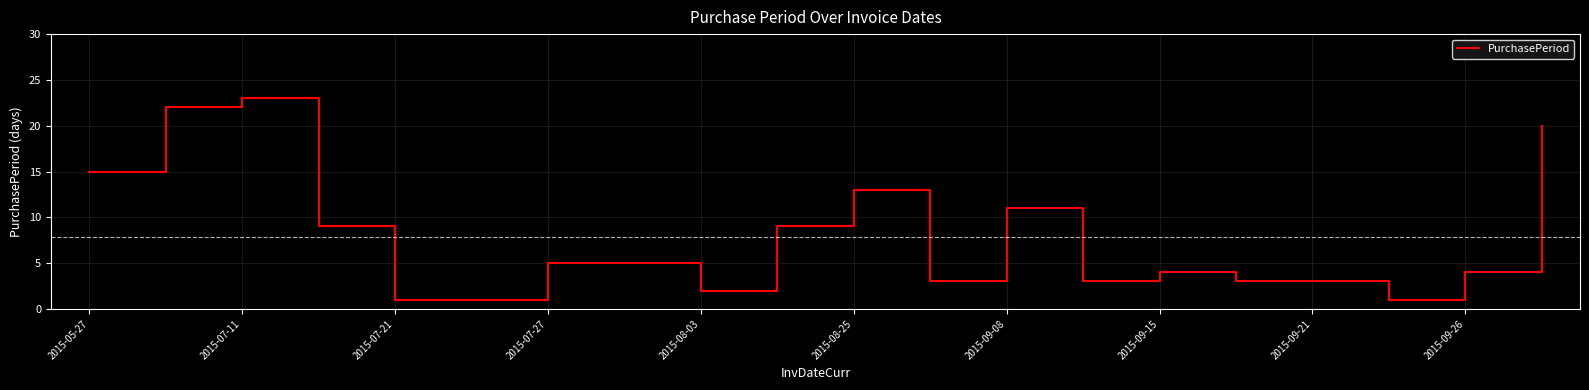

What is the difference between the maximum and minimum values?

22